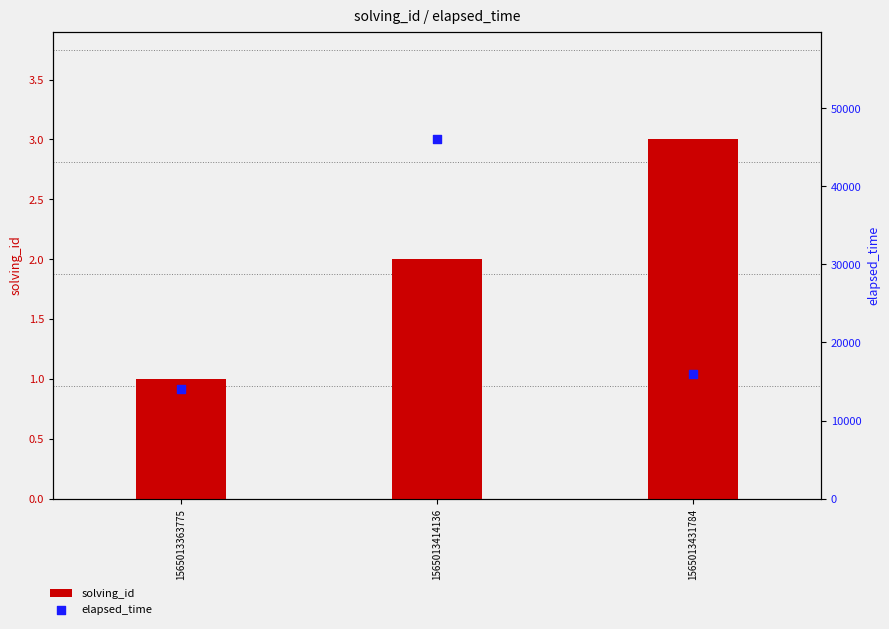

Which series contains the highest Y value?

elapsed_time